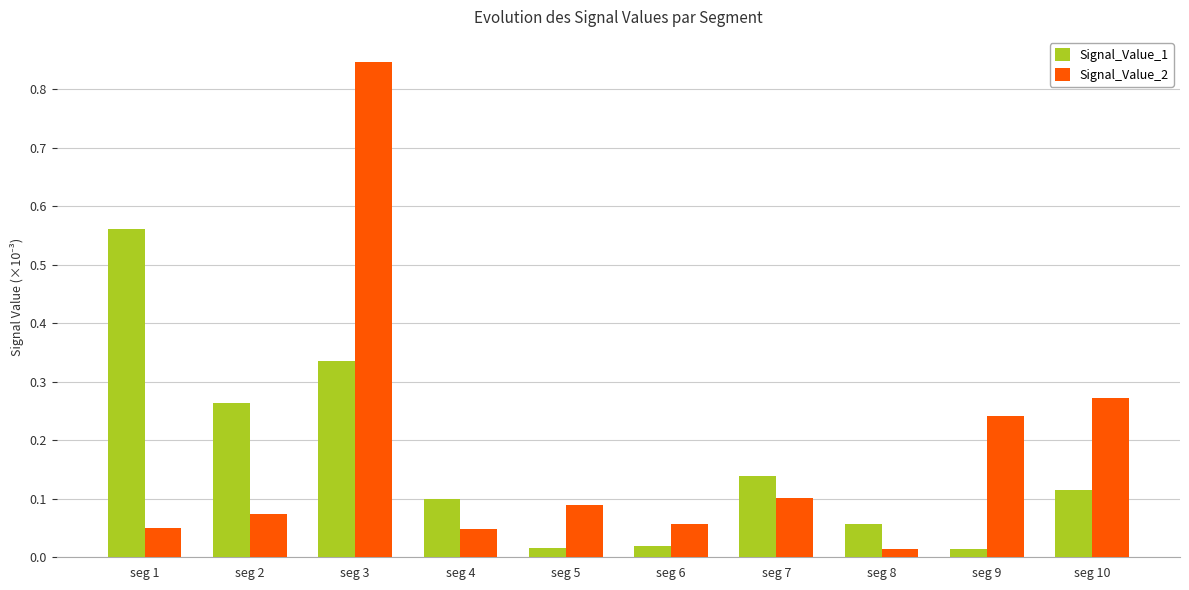

How many groups of bars are there?

10